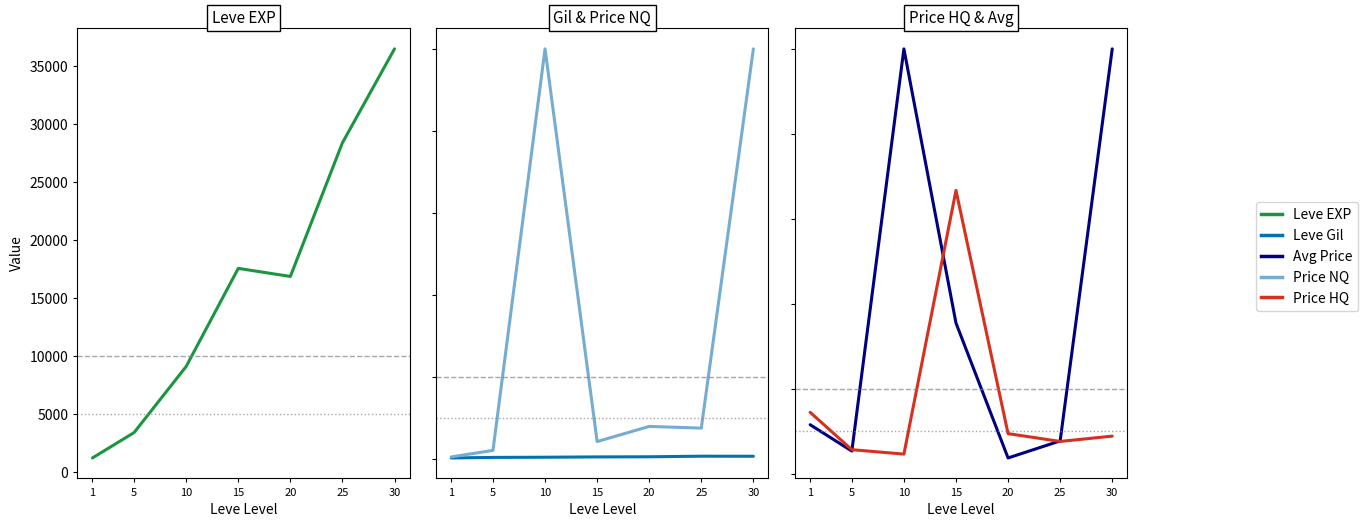

Rank the categories by Leve Gil value from highest to lowest.

25, 30, 20, 15, 10, 5, 1